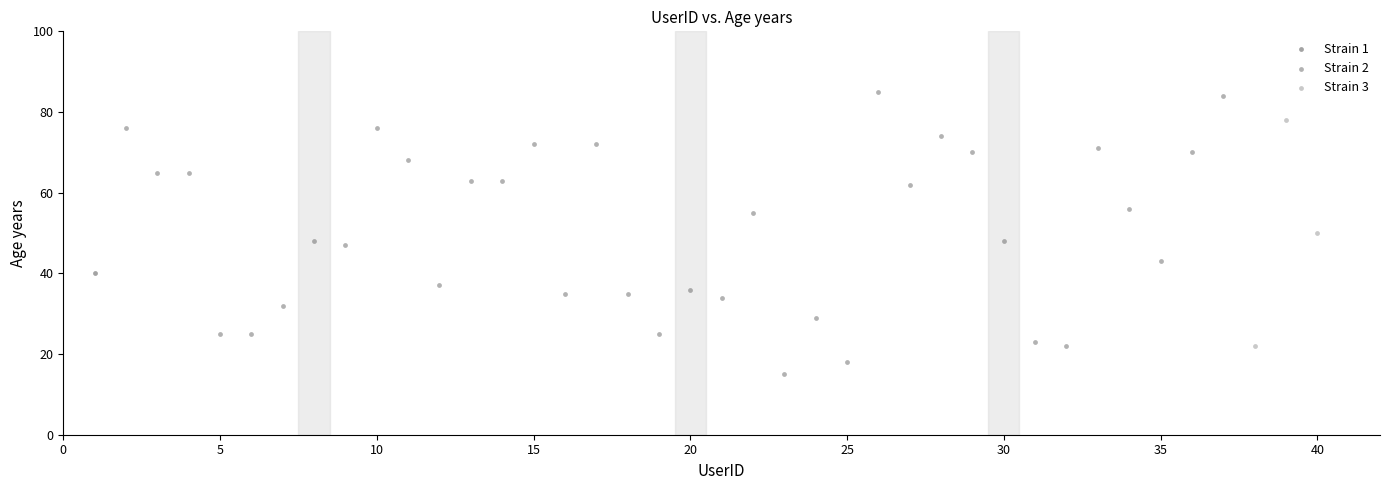

Which series contains the highest Y value?

Strain 2